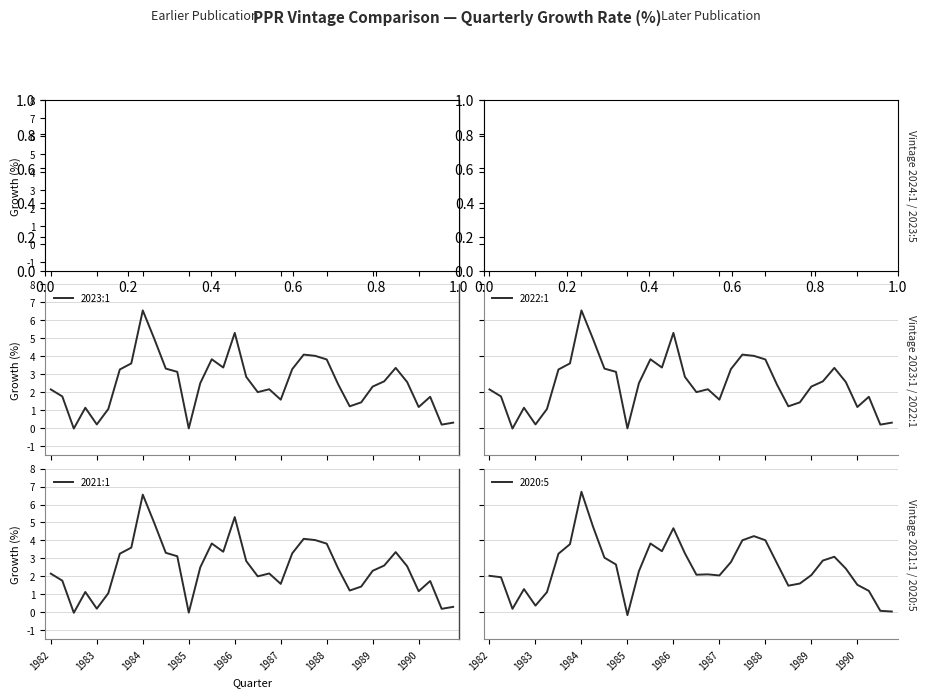

Reading left to right, what are all the values shown in this chart?

2024:1: 2.1	1.8	-0.0	1.1	0.2	1.1	3.3	3.6	6.6	5.0	3.3	3.1	-0.0	2.5	3.8	3.4	5.3	2.8	2.0	2.2	1.6	3.3	4.1	4.0	3.8	2.4	1.2	1.4	2.3	2.6	3.4	2.6	1.2	1.7	0.2	0.3
2023:5: 2.1	1.8	-0.0	1.1	0.2	1.1	3.3	3.6	6.5	5.0	3.3	3.1	-0.0	2.5	3.8	3.4	5.3	2.9	2.0	2.2	1.6	3.3	4.1	4.0	3.8	2.4	1.2	1.4	2.3	2.6	3.4	2.6	1.2	1.7	0.2	0.3
2023:1: 2.1	1.8	-0.0	1.1	0.2	1.1	3.3	3.6	6.5	5.0	3.3	3.1	-0.0	2.5	3.8	3.4	5.3	2.9	2.0	2.2	1.6	3.3	4.1	4.0	3.8	2.4	1.2	1.4	2.3	2.6	3.4	2.6	1.2	1.7	0.2	0.3
2022:1: 2.1	1.8	-0.0	1.1	0.2	1.1	3.3	3.6	6.5	5.0	3.3	3.1	-0.0	2.5	3.8	3.4	5.3	2.9	2.0	2.2	1.6	3.3	4.1	4.0	3.8	2.4	1.2	1.4	2.3	2.6	3.4	2.6	1.2	1.7	0.2	0.3
2021:1: 2.1	1.8	-0.0	1.1	0.2	1.1	3.3	3.6	6.5	5.0	3.3	3.1	-0.0	2.5	3.8	3.4	5.3	2.9	2.0	2.2	1.6	3.3	4.1	4.0	3.8	2.4	1.2	1.4	2.3	2.6	3.4	2.6	1.2	1.7	0.2	0.3
2020:5: 2.0	1.9	0.2	1.3	0.4	1.1	3.3	3.8	6.7	4.8	3.0	2.7	-0.2	2.3	3.8	3.4	4.7	3.3	2.1	2.1	2.0	2.8	4.0	4.2	4.0	2.7	1.5	1.6	2.1	2.9	3.1	2.4	1.5	1.2	0.1	0.0